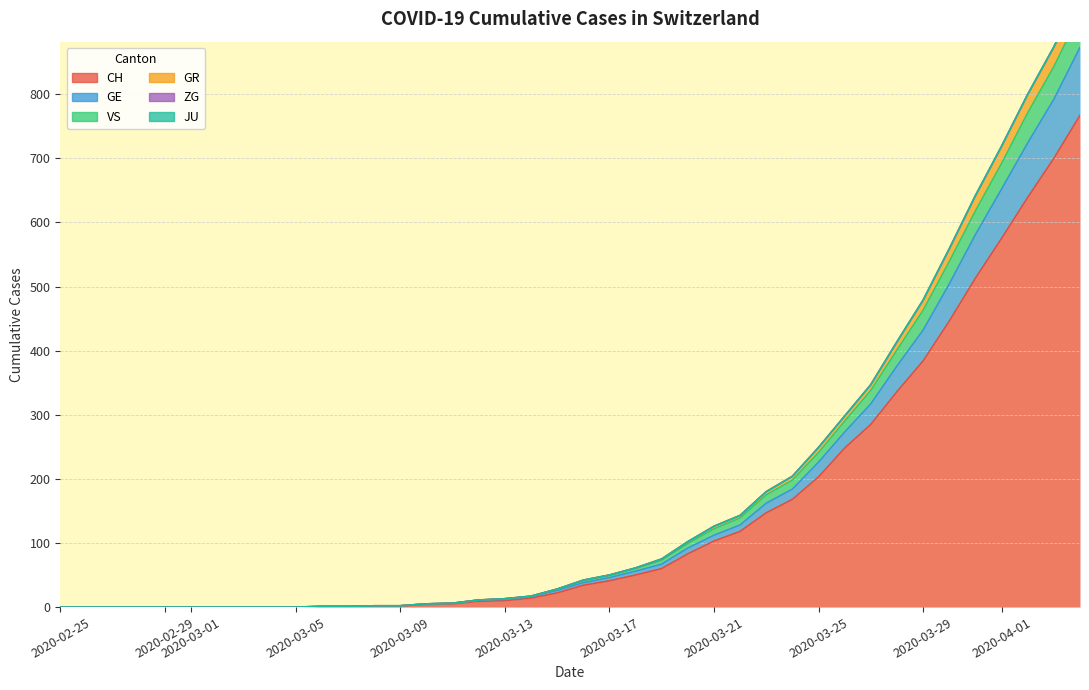

True or false: GR has more than 1 interior local peaks.

False